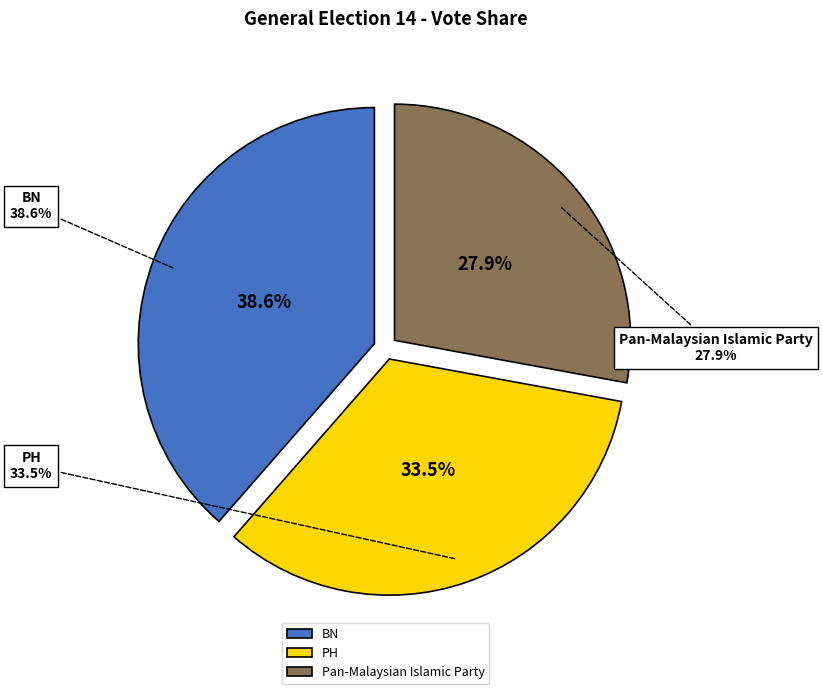

Do Pan-Malaysian Islamic Party and PH together represent more than half of the pie?

Yes